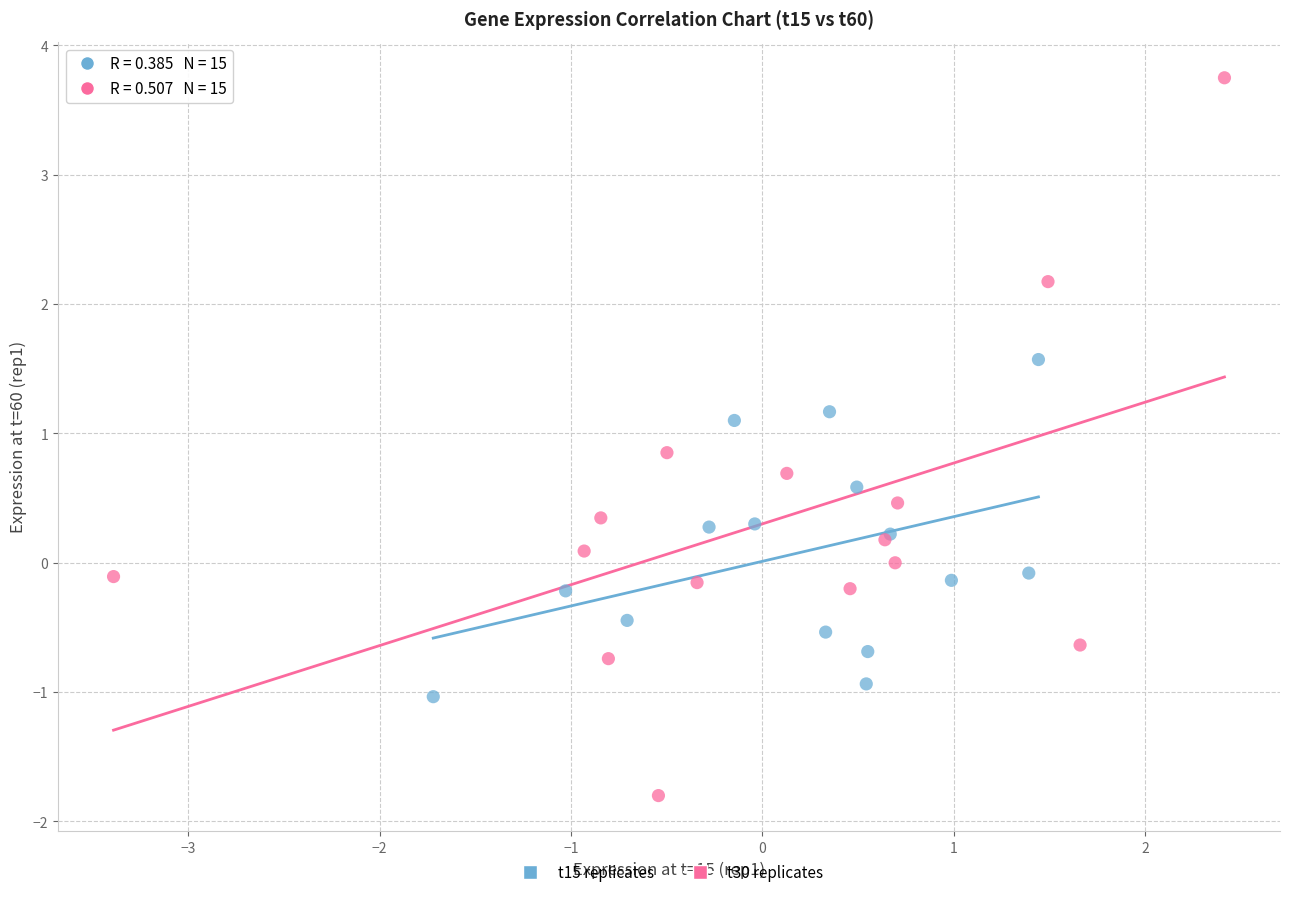

Which series contains the lowest Y value?

t30 replicates